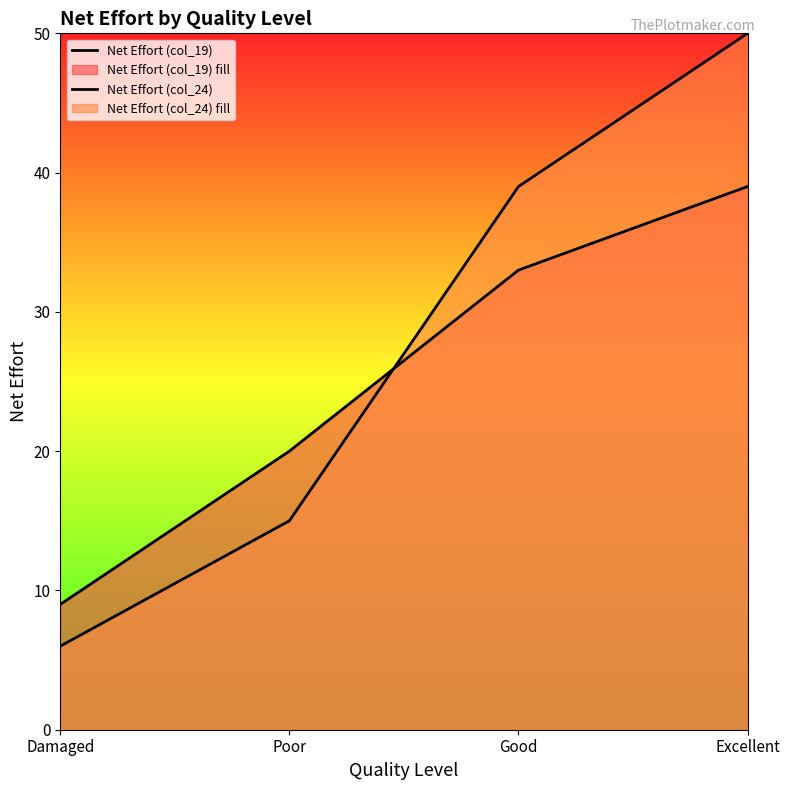

How many data points in Net Effort (col_24) are above 39?

1